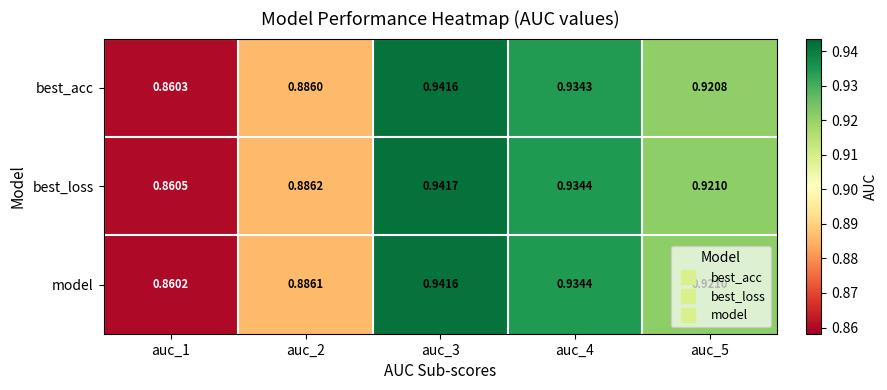

Which series changed the most between auc_3 and auc_5?

best_acc